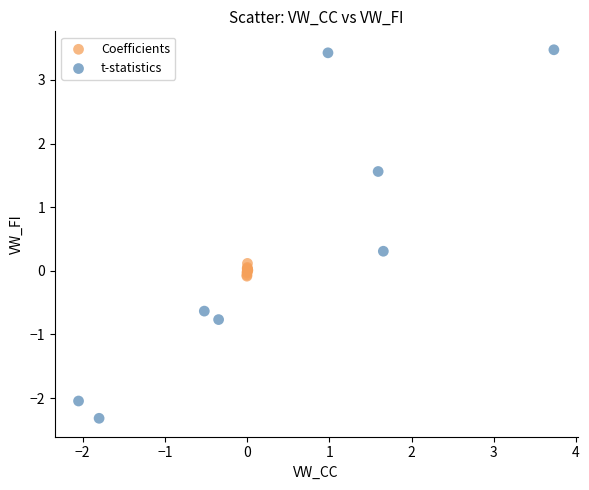

Which series has the largest Y range (max minus min)?

t-statistics